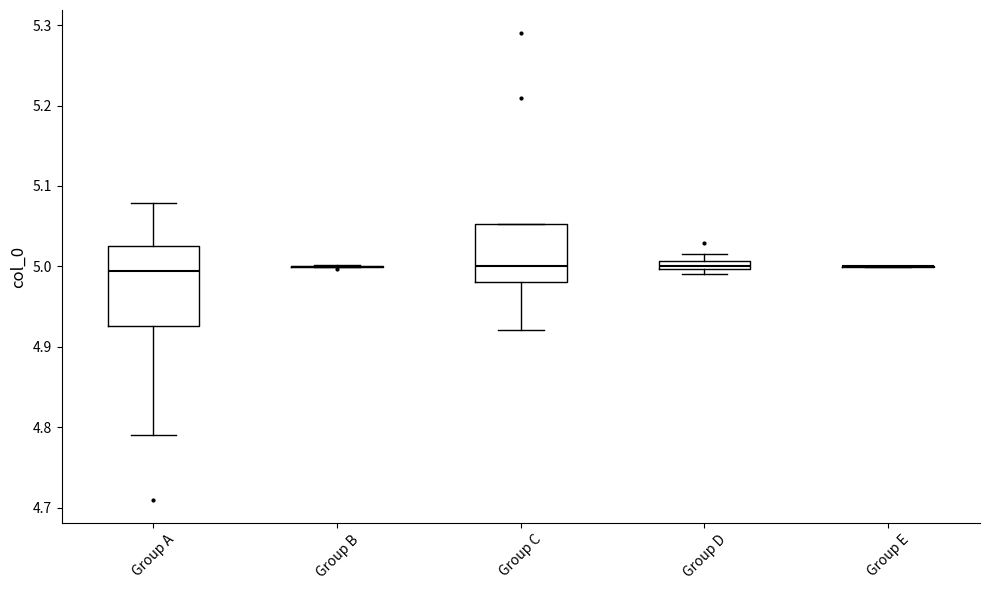

Which box is the tallest, from its lower edge to its upper edge?

Group A